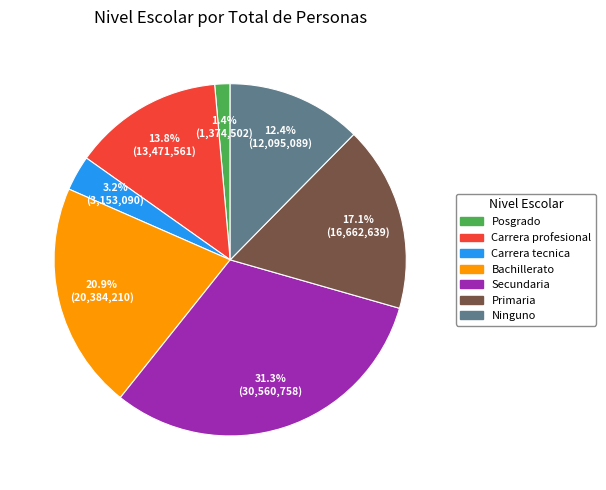

What portion of the pie excludes Bachillerato?

79.1%